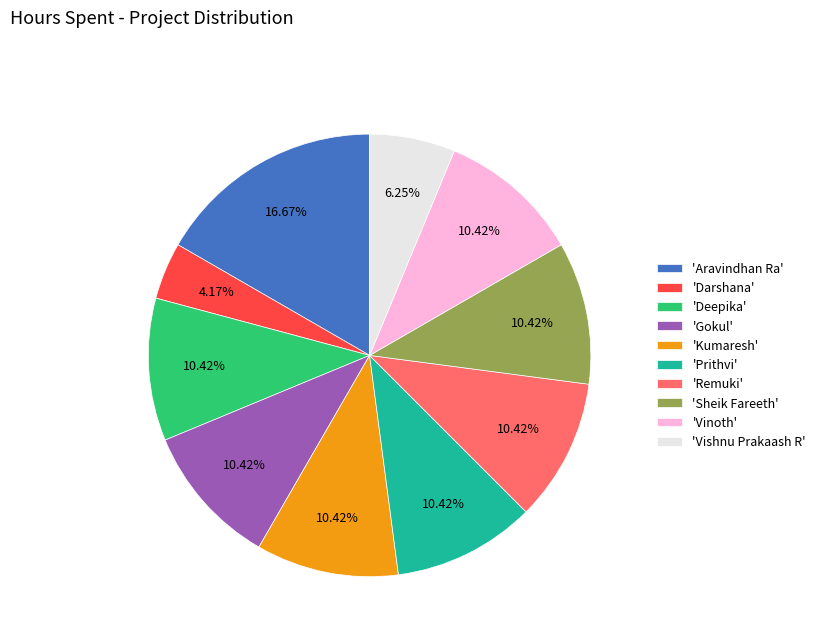

Does any single category account for the majority?

No